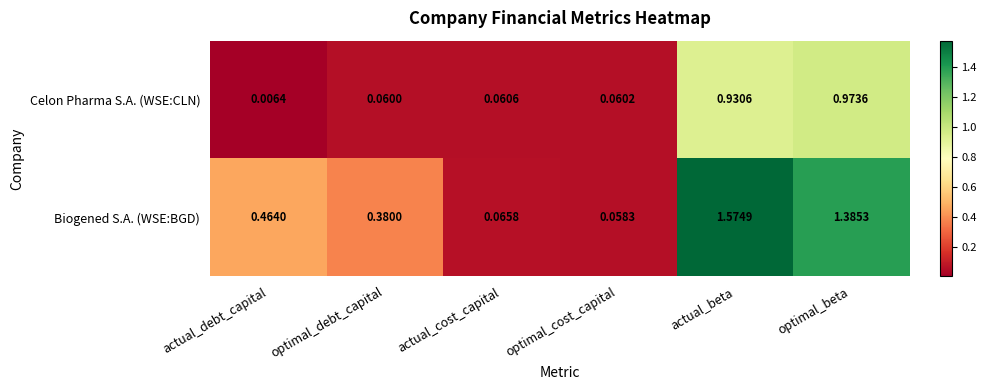

Which series changed the most between actual_cost_capital and optimal_cost_capital?

Biogened S.A. (WSE:BGD)